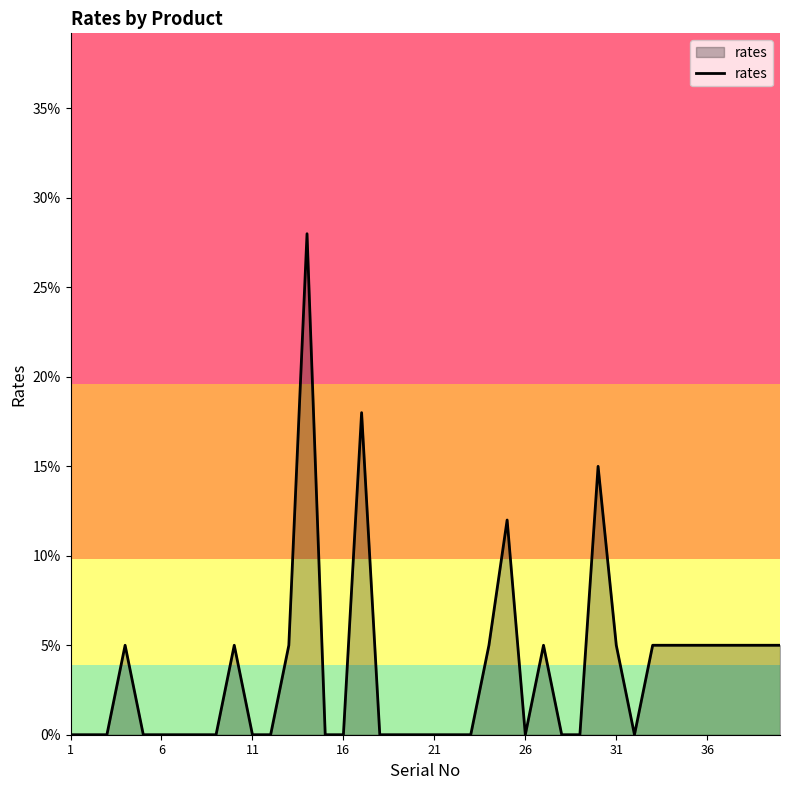

Does the chart display data point markers on the line(s)?

No